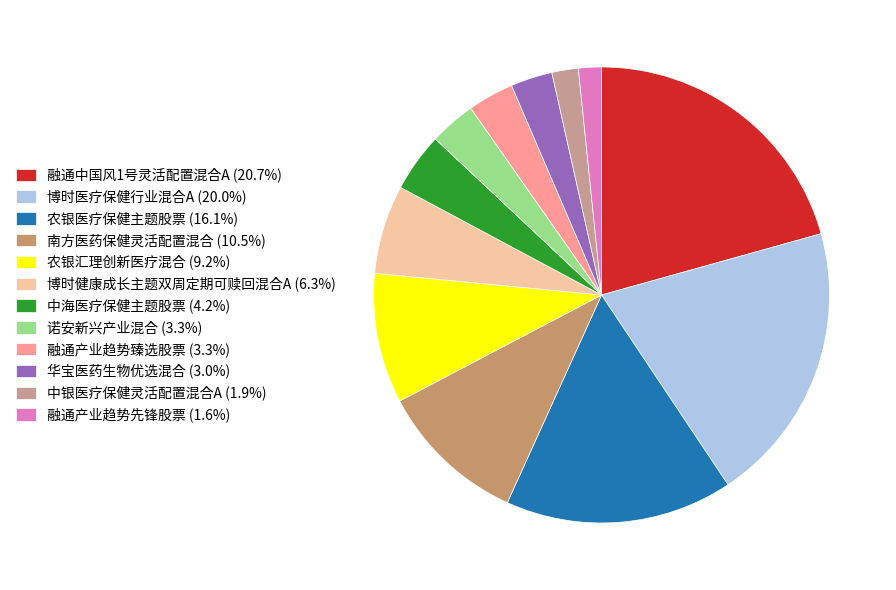

How many slices are in this pie chart?

12